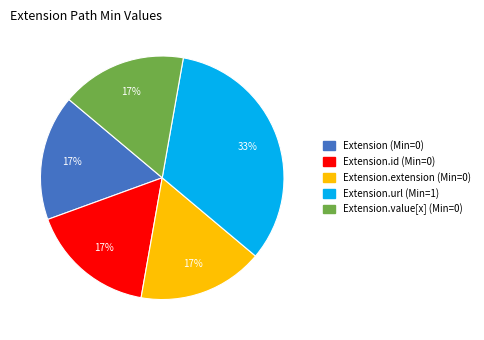

To the nearest percent, what is the average slice percentage?

20%